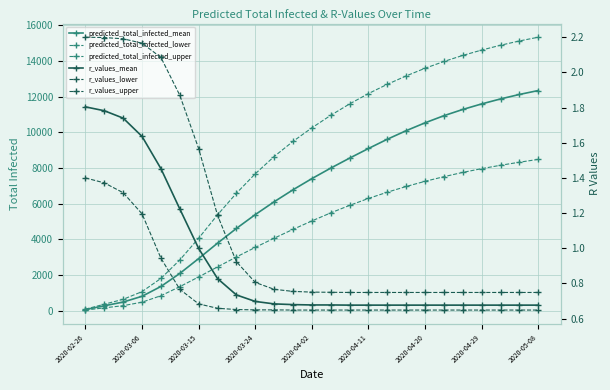

What is the sum of all predicted_total_infected_mean values?

168254.0